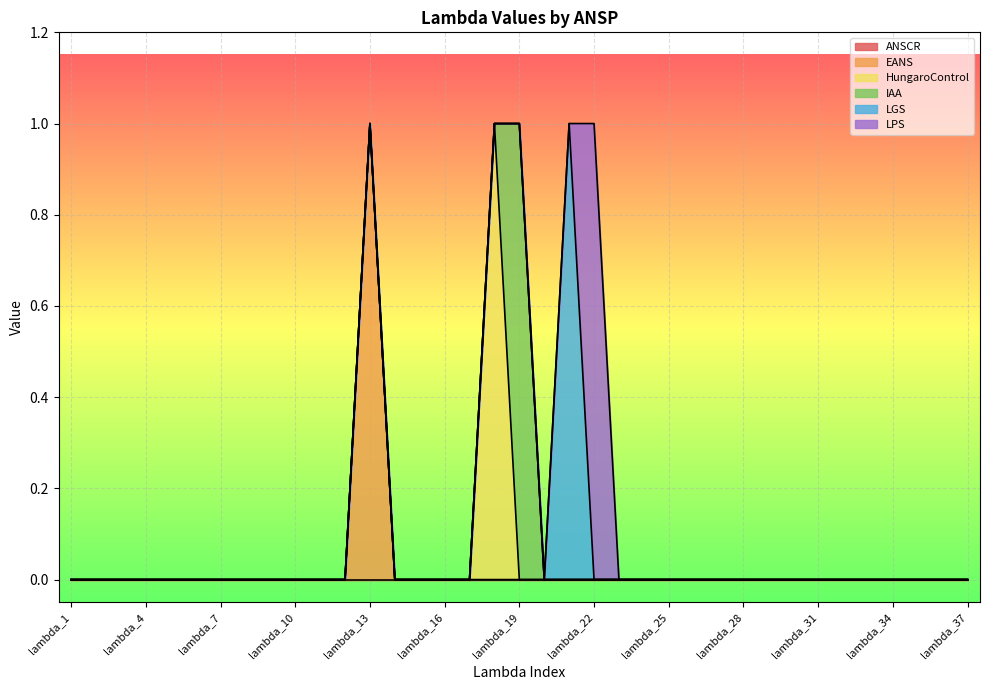

Which label corresponds to the largest value in the chart?

lambda_13